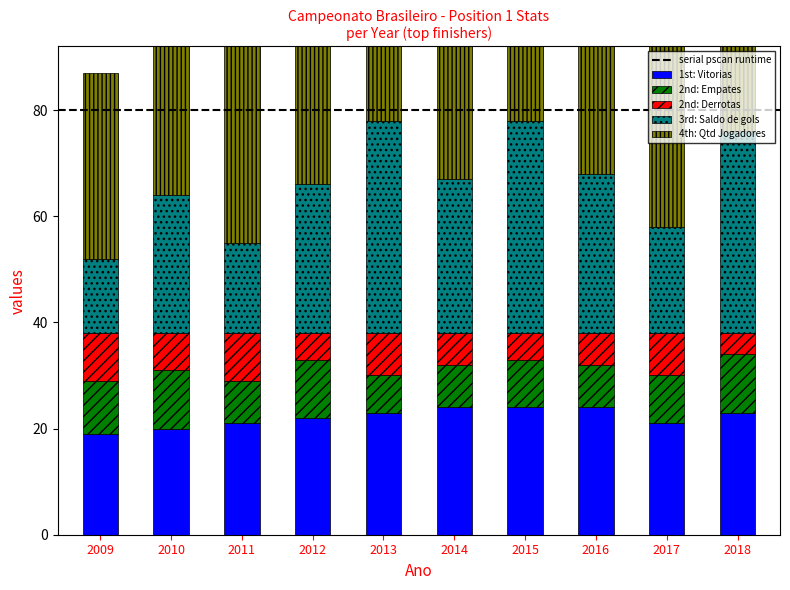

Reading left to right, extract all data points from this chart.

1st: Vitorias: 19	20	21	22	23	24	24	24	21	23
2nd: Empates: 10	11	8	11	7	8	9	8	9	11
2nd: Derrotas: 9	7	9	5	8	6	5	6	8	4
3rd: Saldo de gols: 14	26	17	28	40	29	40	30	20	38
4th: Qtd Jogadores: 35	50	51	40	44	32	36	38	41	48